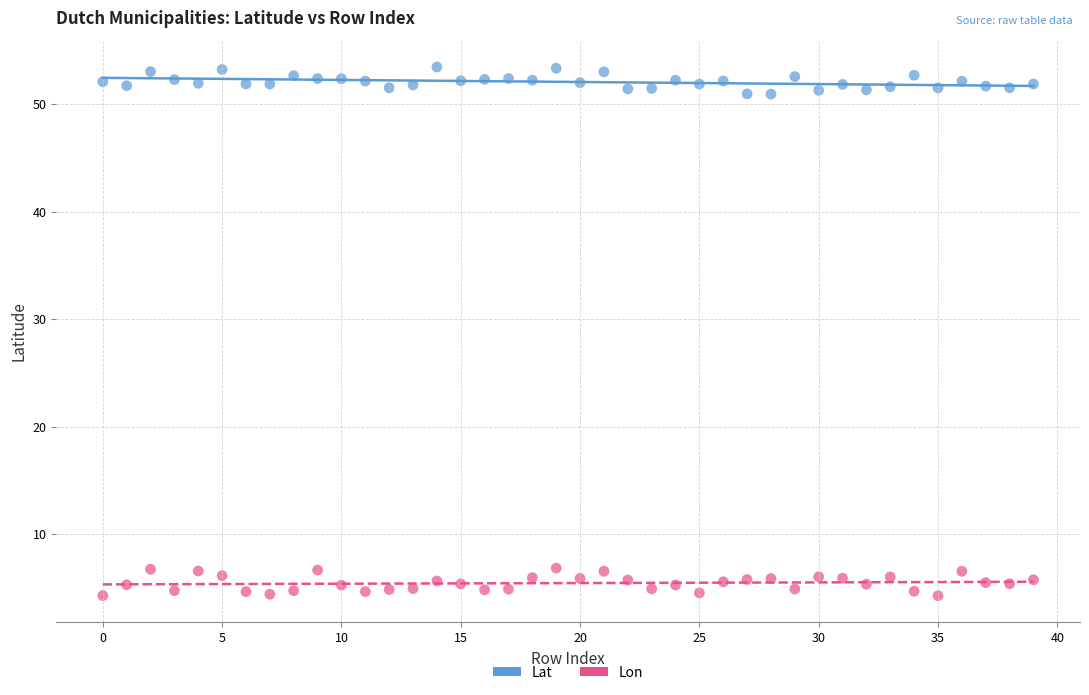

Which series contains the highest Y value?

Lat